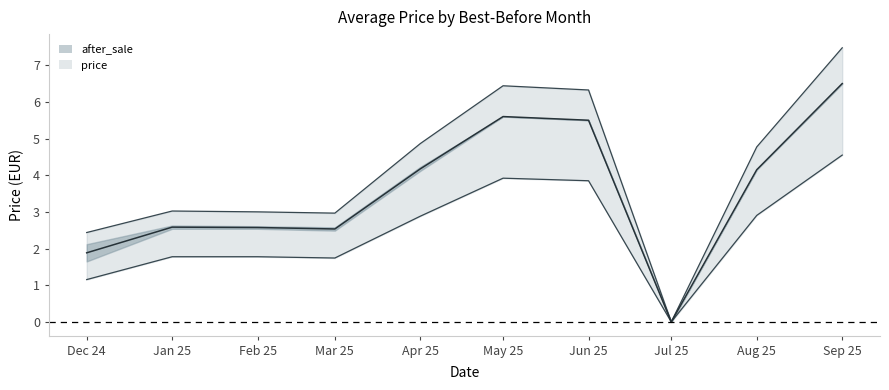

Which series has the largest total across all categories?

price